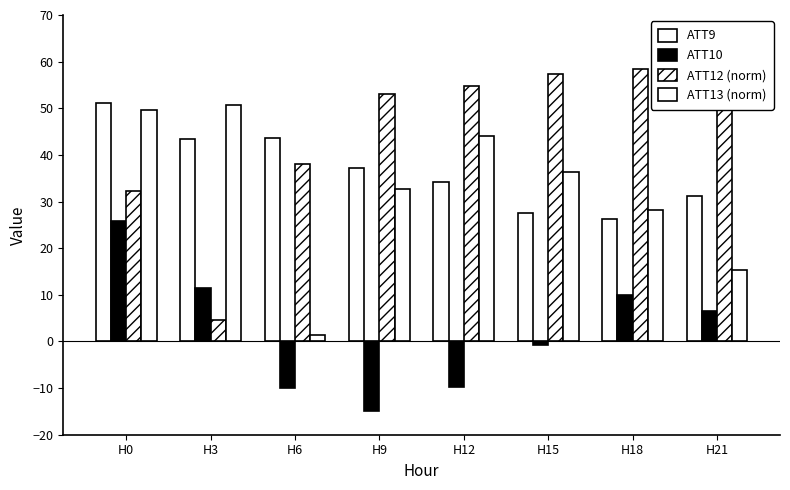

How many bars are there in each group?

4